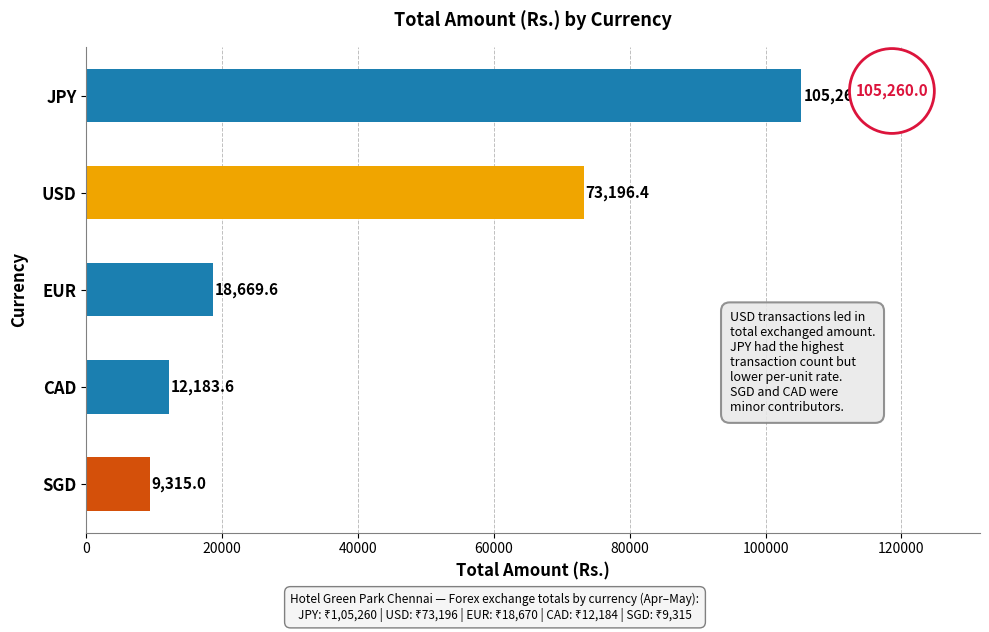

Rank the categories by value from lowest to highest.

SGD, CAD, EUR, USD, JPY